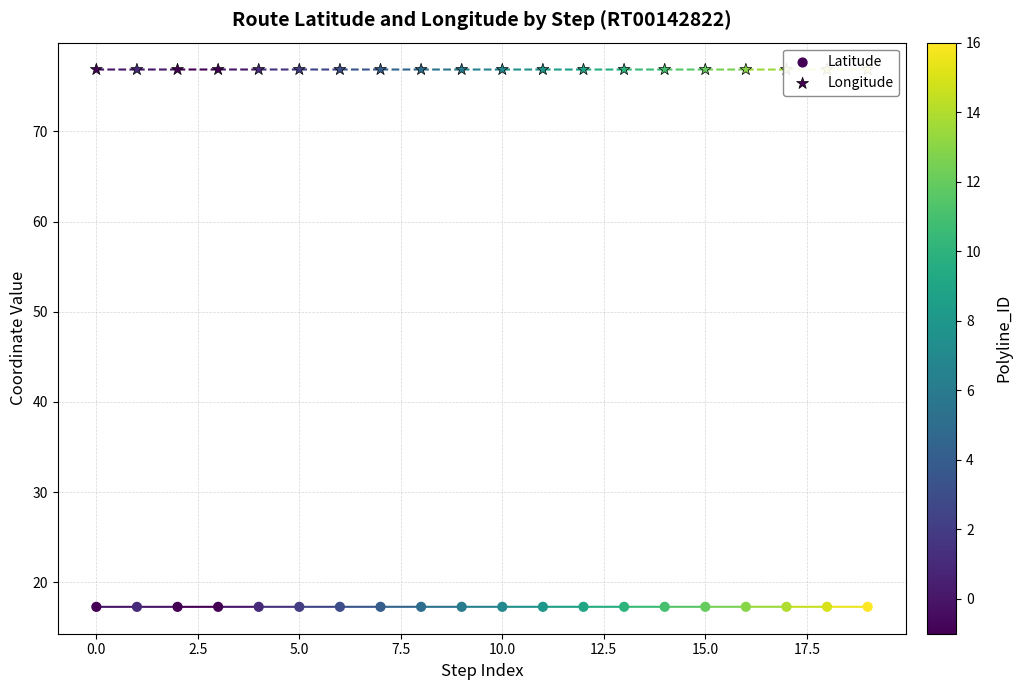

At how many categories does at least one series exceed 65?

20